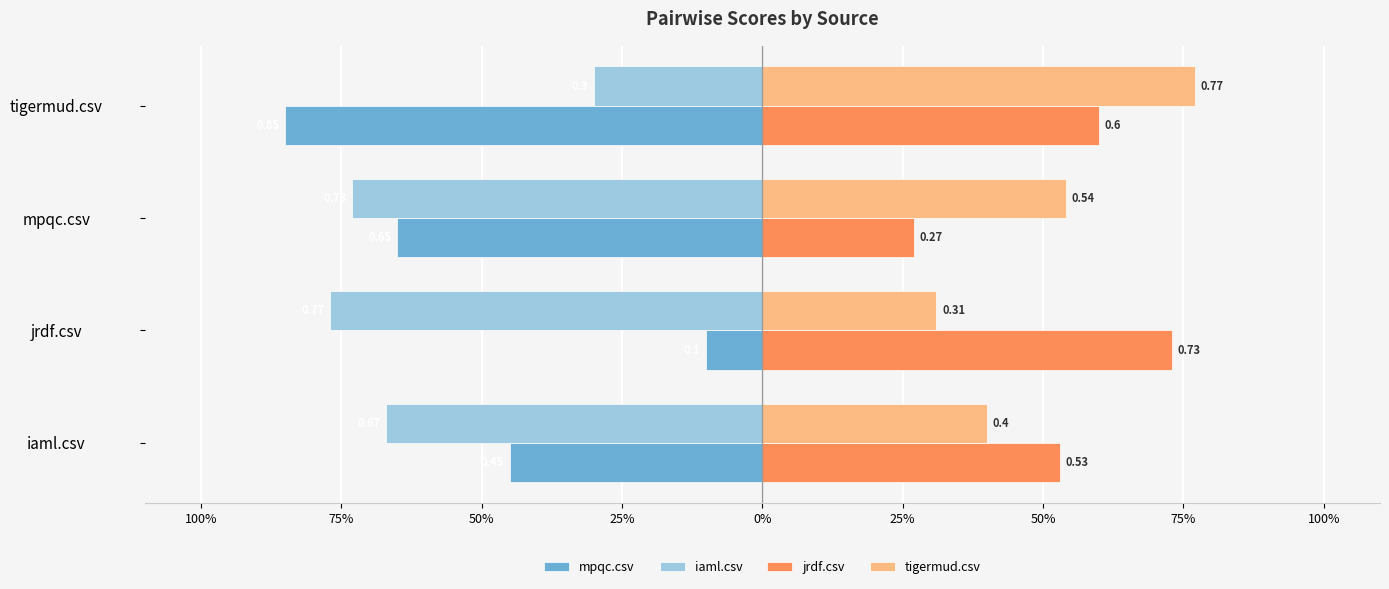

How many jrdf.csv values are between 0 and 1?

4